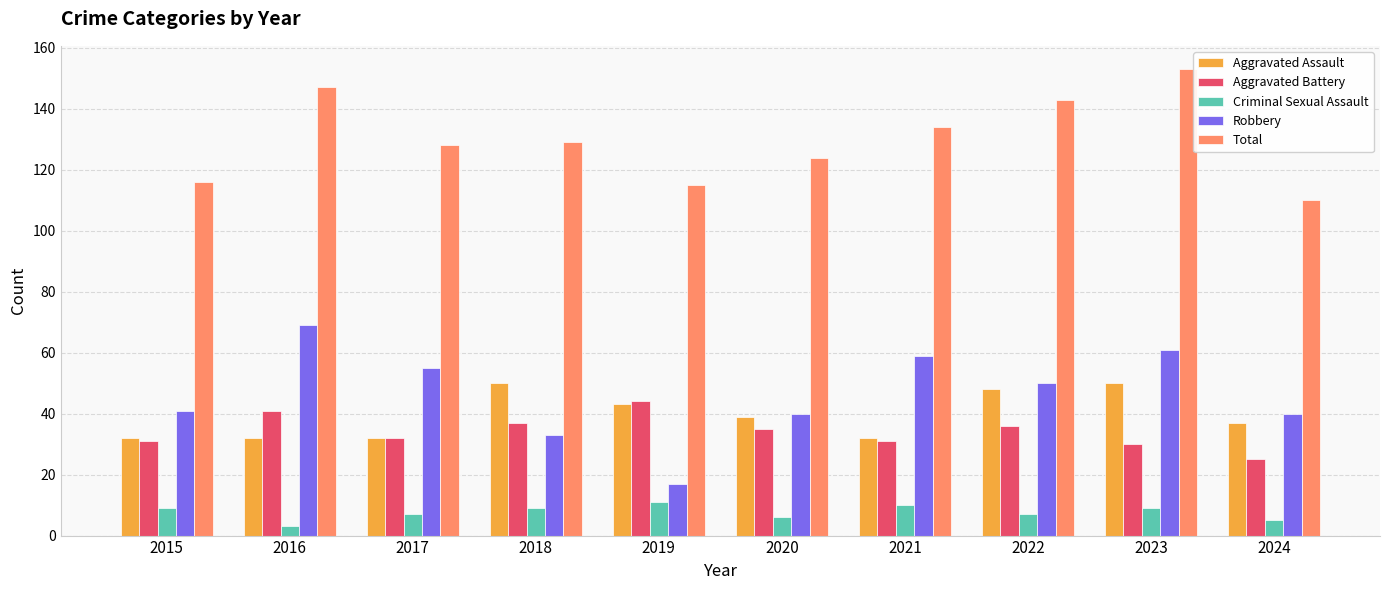

At which label does Criminal Sexual Assault reach its minimum?

2016